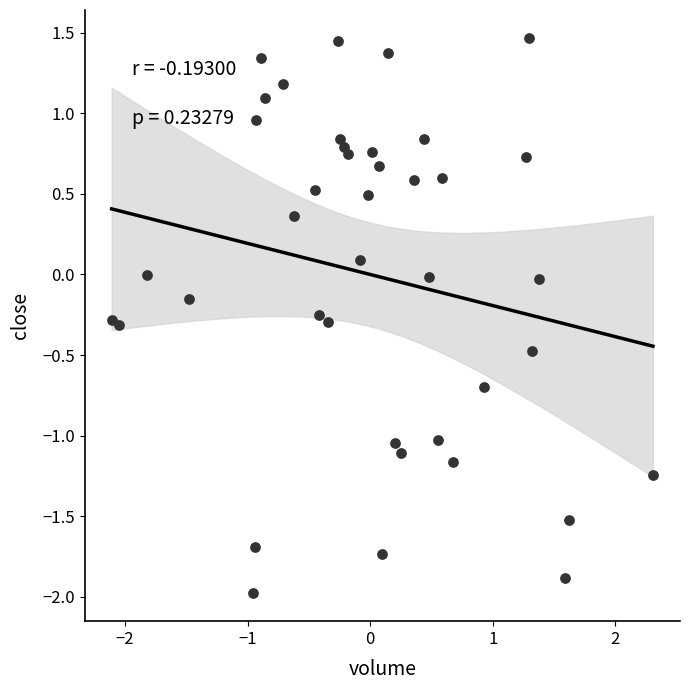

What is the range of X values (max minus min)?

4.4